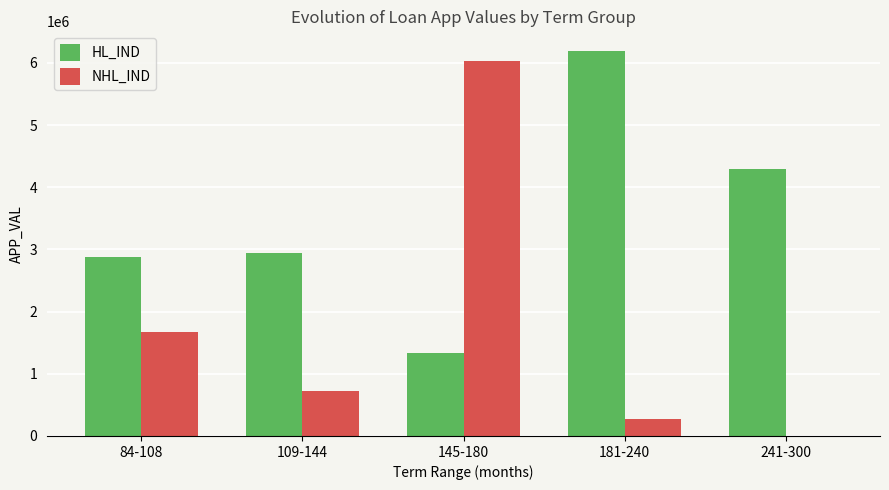

What is the maximum value for NHL_IND?

6031725